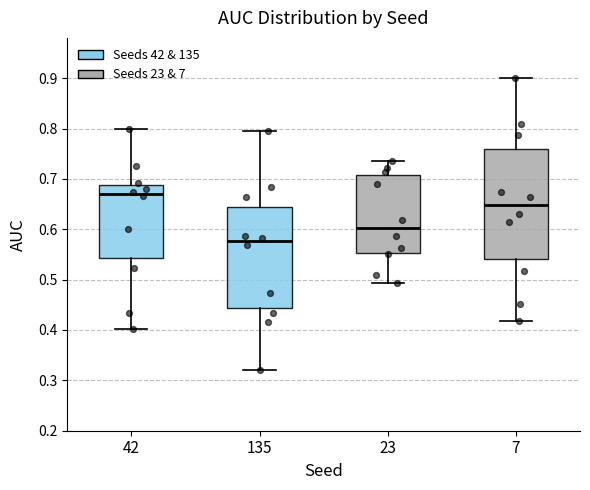

Which box has the highest median line?

42